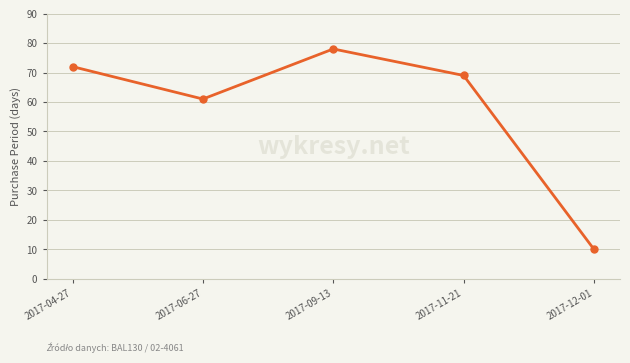

How many points are higher than both their immediate neighbors (excluding endpoints)?

1